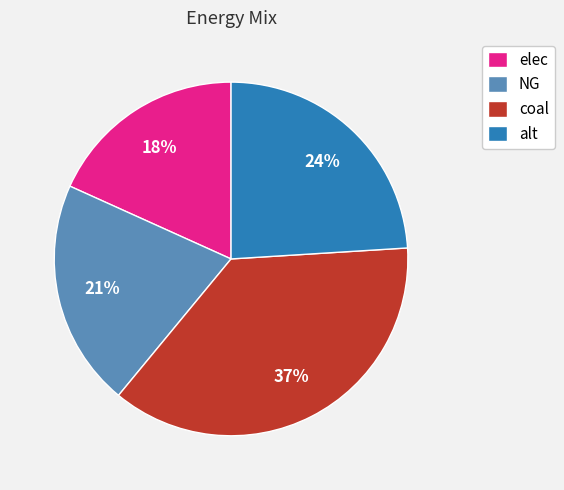

Combined, do elec and NG account for over 50%?

No